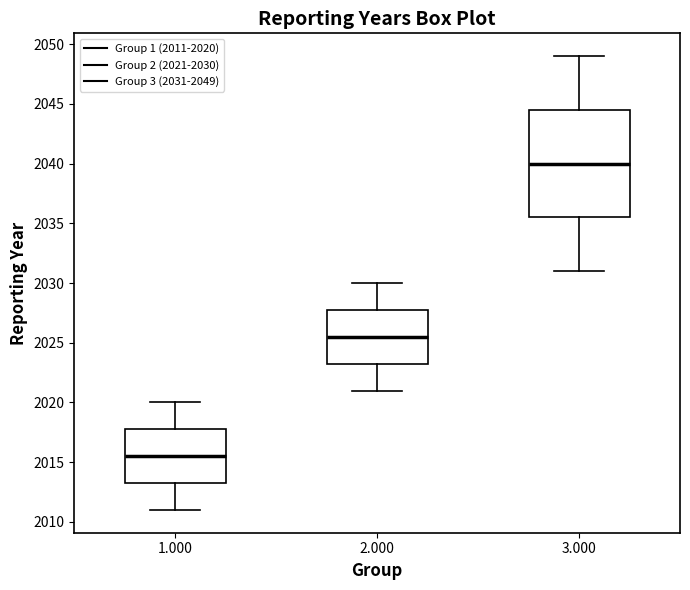

Where does the median line of the box at x = 1.000 sit on the y-axis? The values are not printed on the chart, so give them approximately, as read against the axis.

2015.5